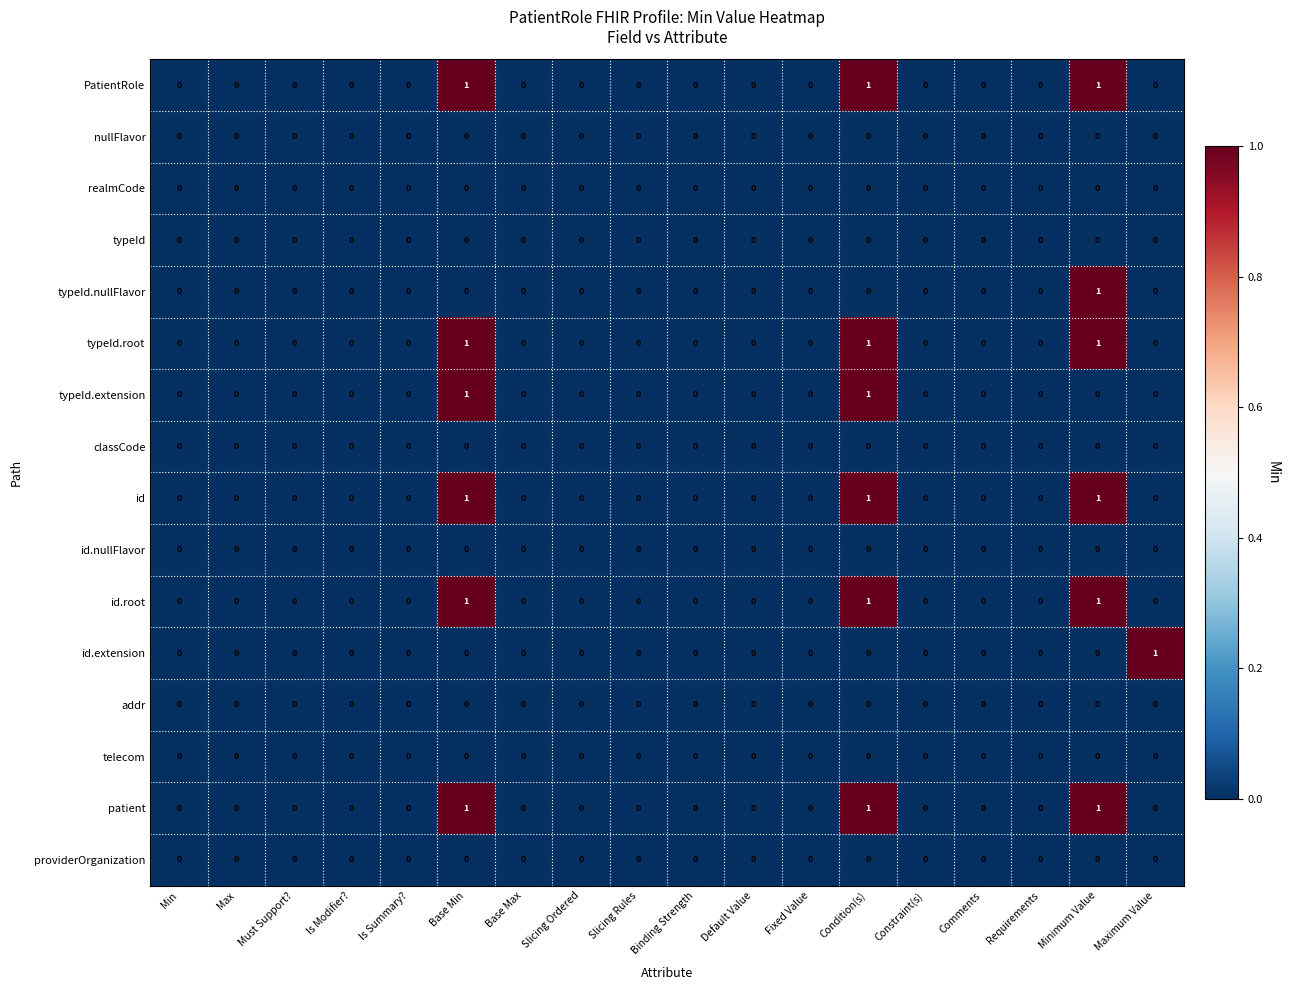

Is it true that nullFlavor equals 0 at Max?

True